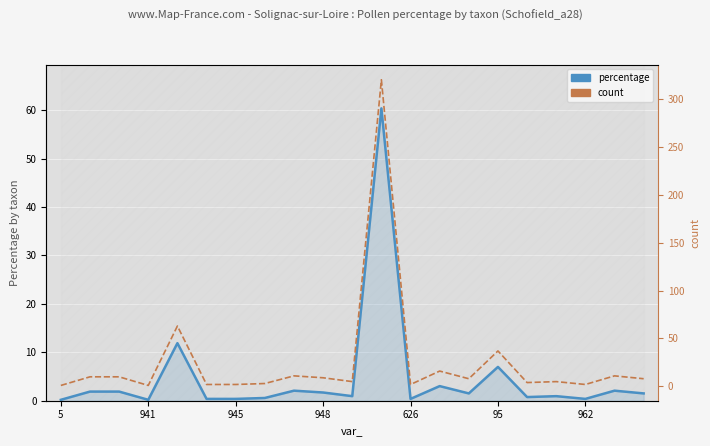

Is the value of count at 962 greater than the value of percentage at 17?

Yes